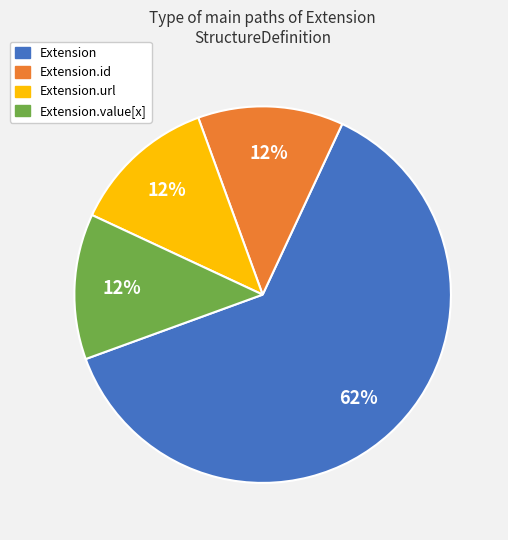

Is there any slice that represents more than half of the pie?

Yes